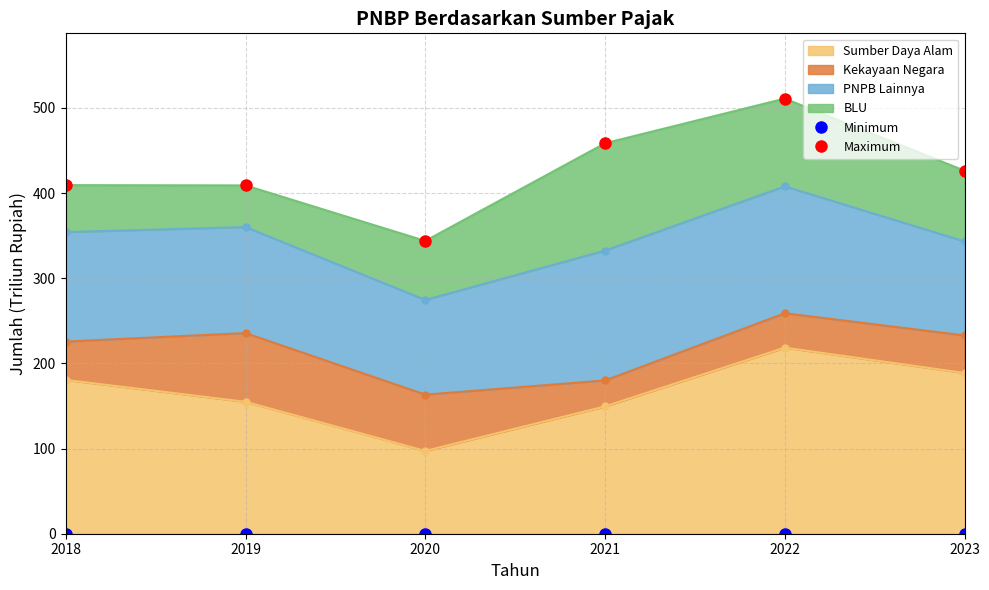

At which label does Minimum reach its peak?

2018